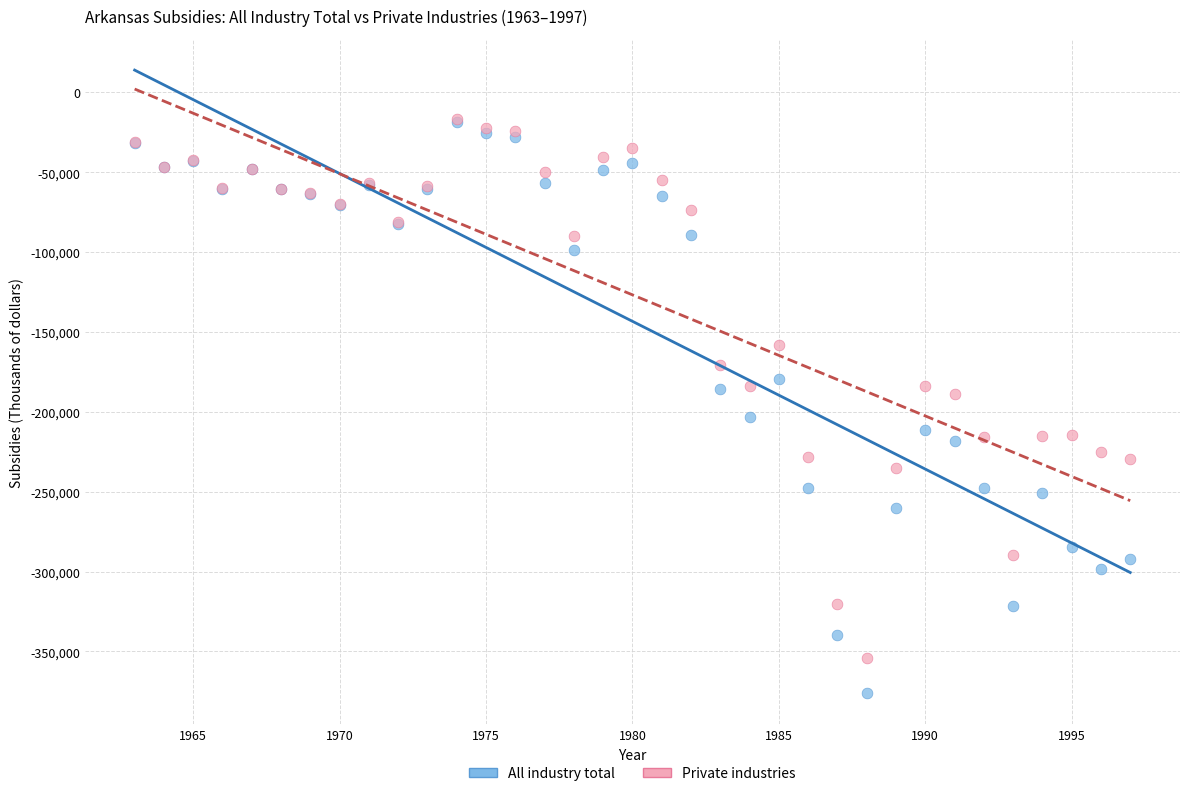

Which series contains the lowest Y value?

All industry total